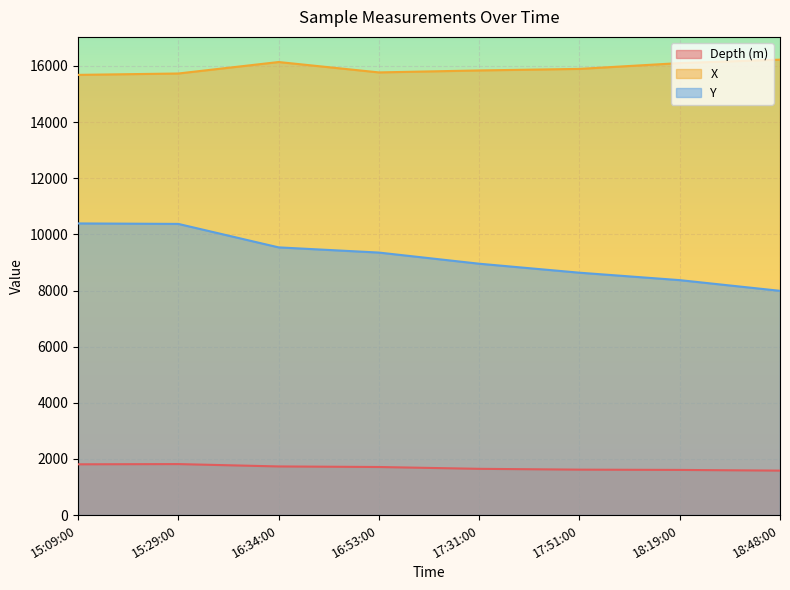

What is the average value of the Y series?

9200